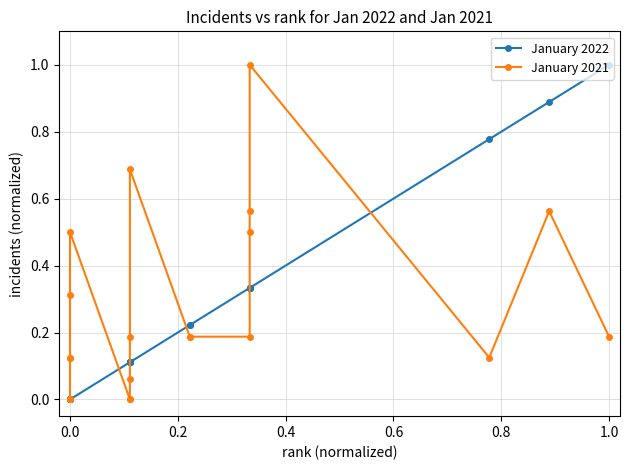

What is the difference between the maximum and minimum values in the January 2021 series?

1.0